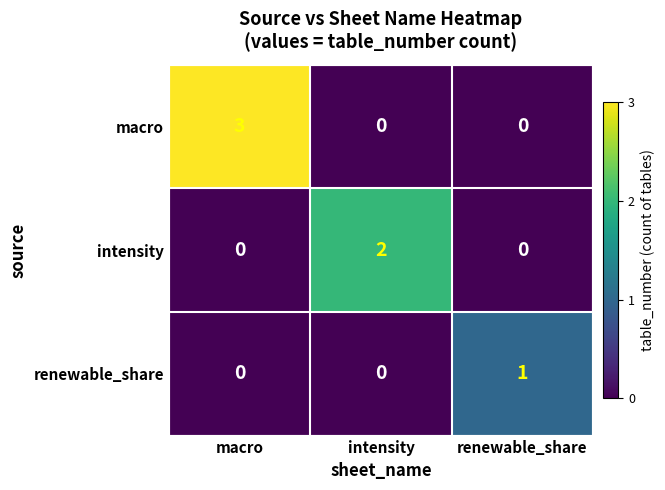

What is the difference between the maximum and second lowest values in the macro series?

3